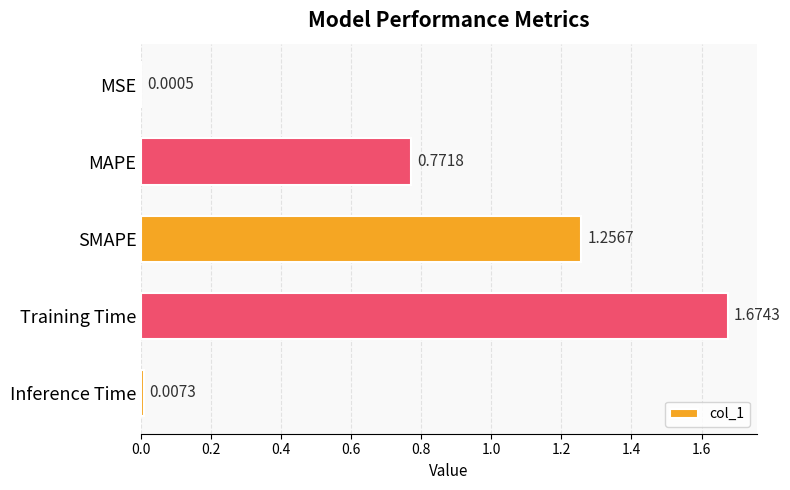

What is the change in value from MSE to Training Time?

+1.7